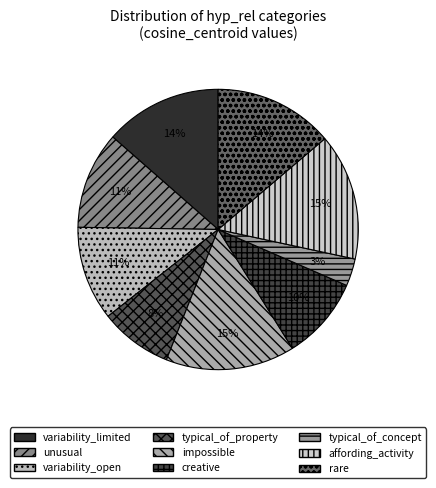

Which has a higher value, typical_of_concept or impossible?

impossible